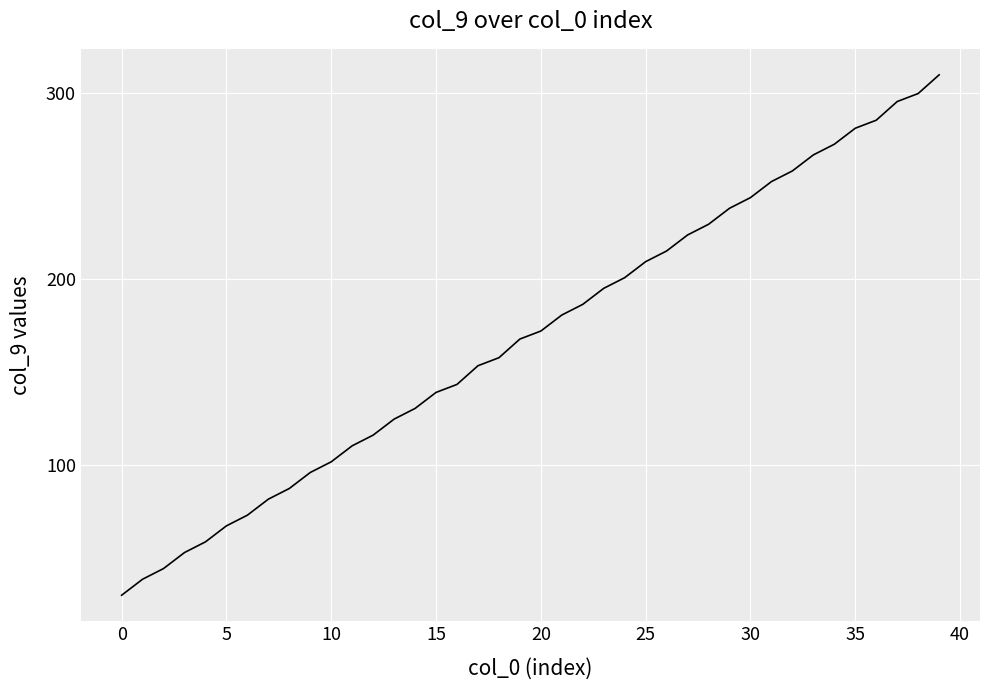

What is the minimum value shown in the chart?

30.0